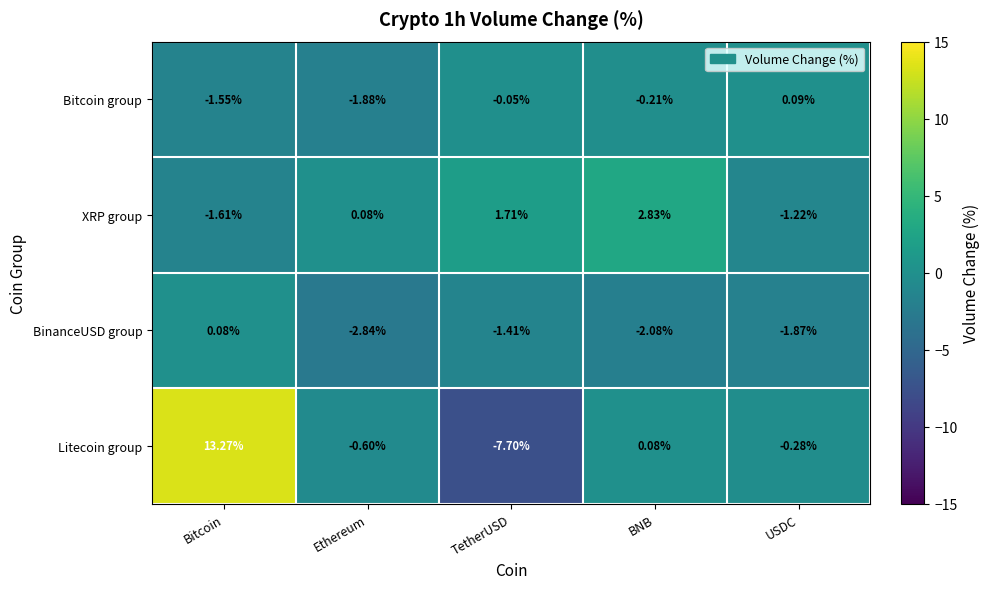

Between Bitcoin and Ethereum, which series saw the biggest shift?

Litecoin group